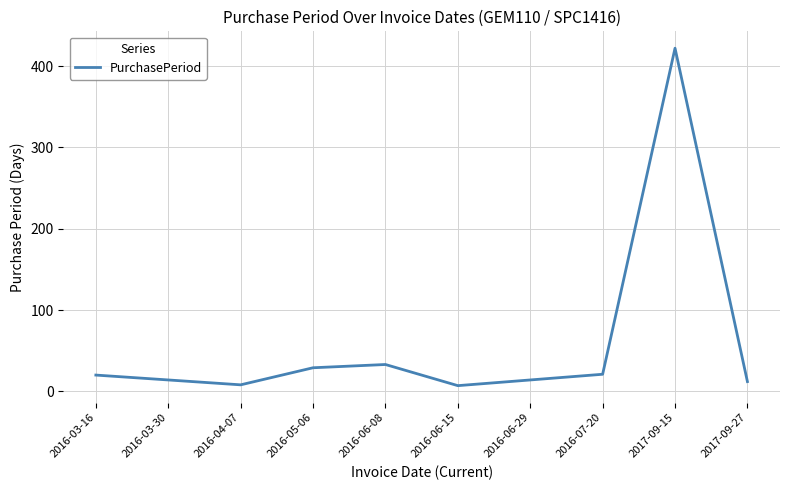

How many interior local peaks (higher than both neighbors) does the data have?

2